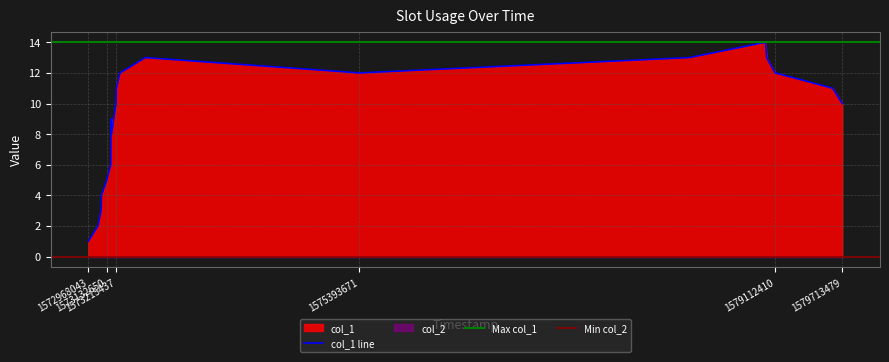

Which has a higher value, 1573172280 or 1572968043?

1573172280